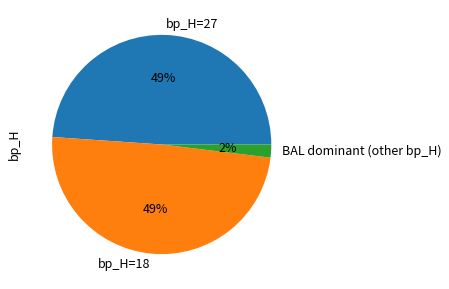

The bp_H=18 slice represents 49% of the pie. True or false?

True